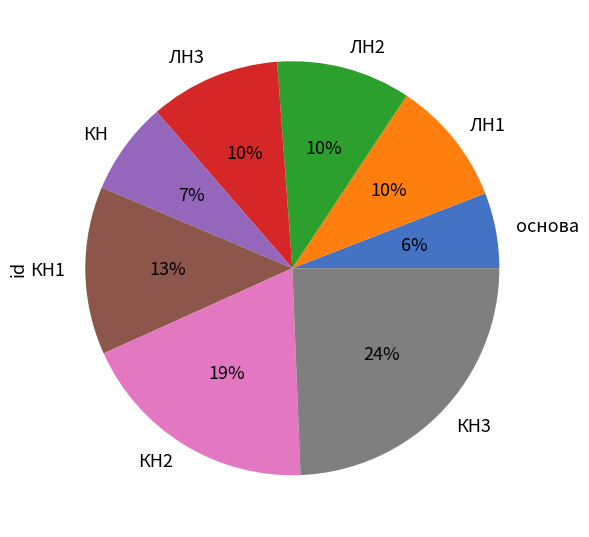

How many segments does this pie chart have?

8